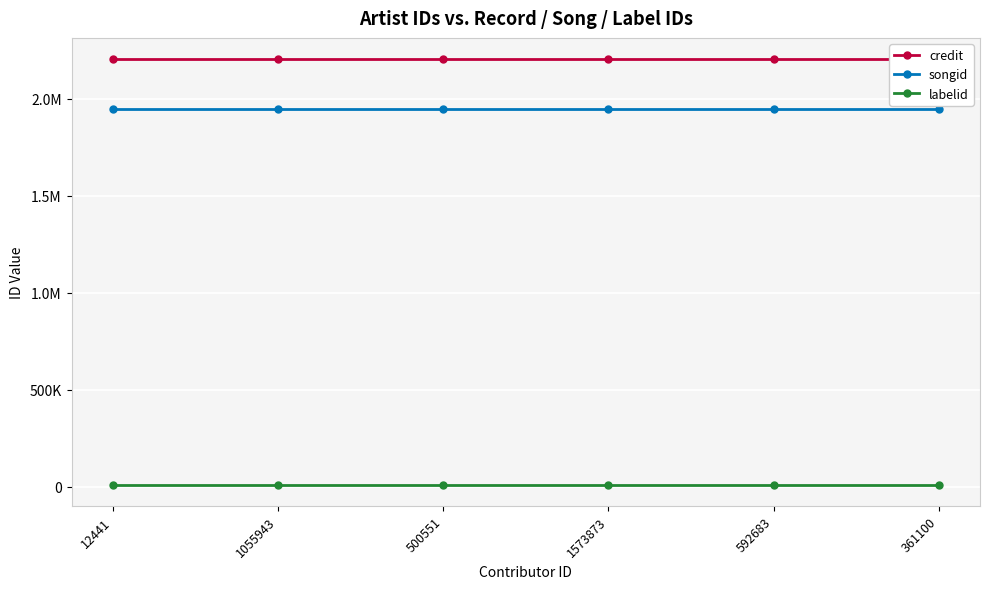

Which series changed the most between 12441 and 500551?

credit